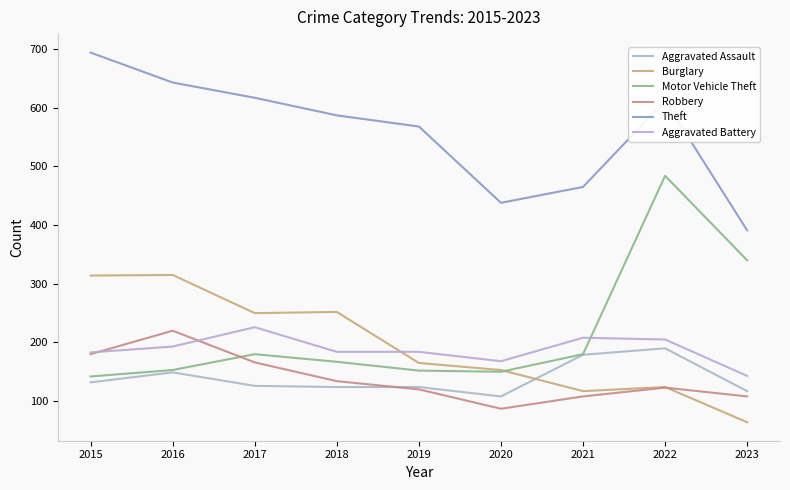

The Motor Vehicle Theft series shows 180 at 2017. True or false?

True